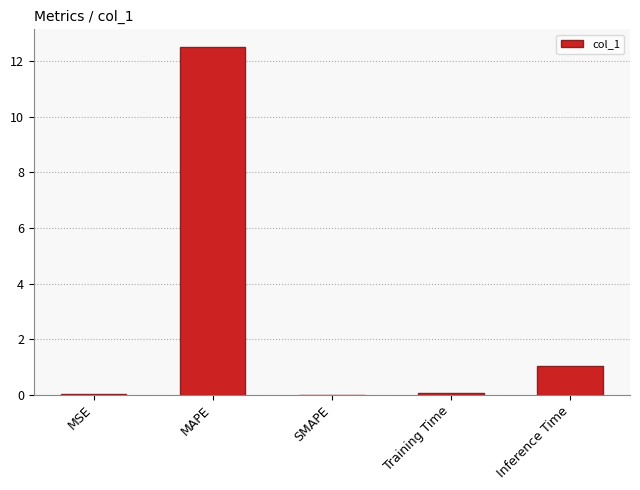

What is the sum of all values?

13.6